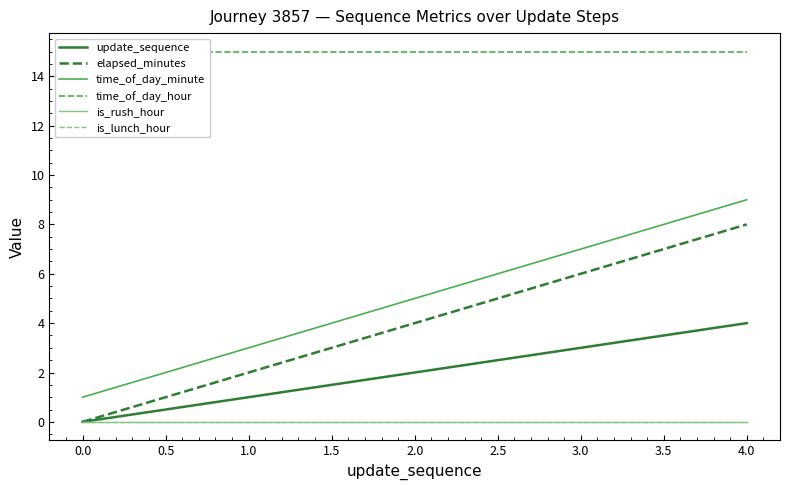

The value of update_sequence at 2.0 is 2. True or false?

True